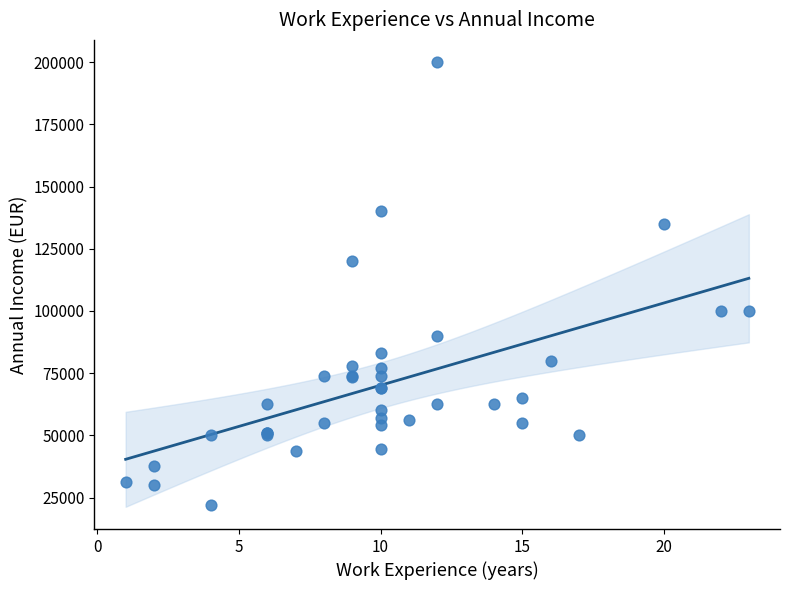

What Y value in the scatter plot is closest to 111000?

120000